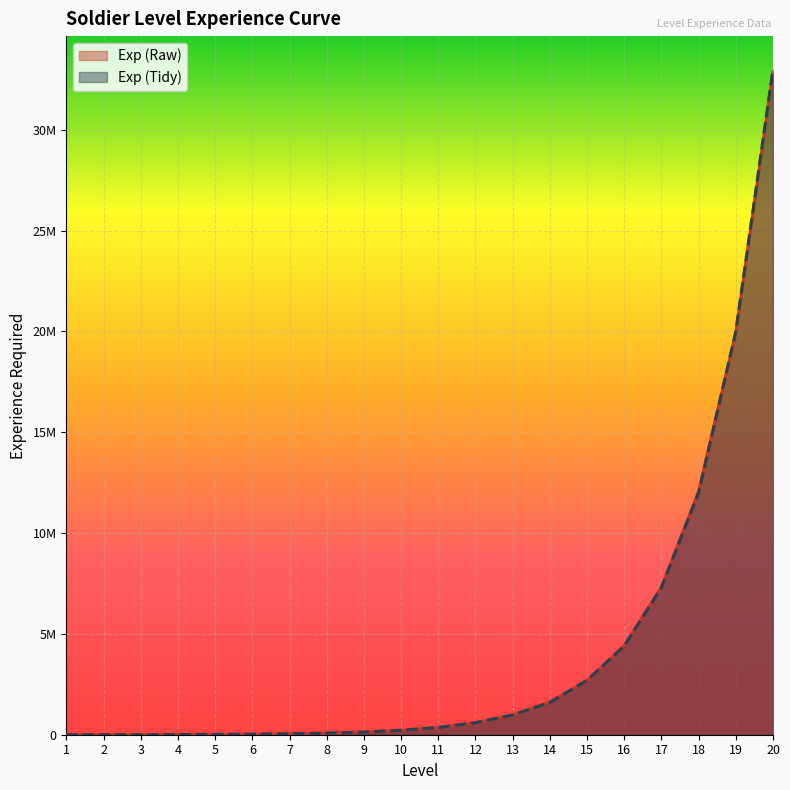

True or false: Exp (Raw) has a value of 2595147 at 14.

False